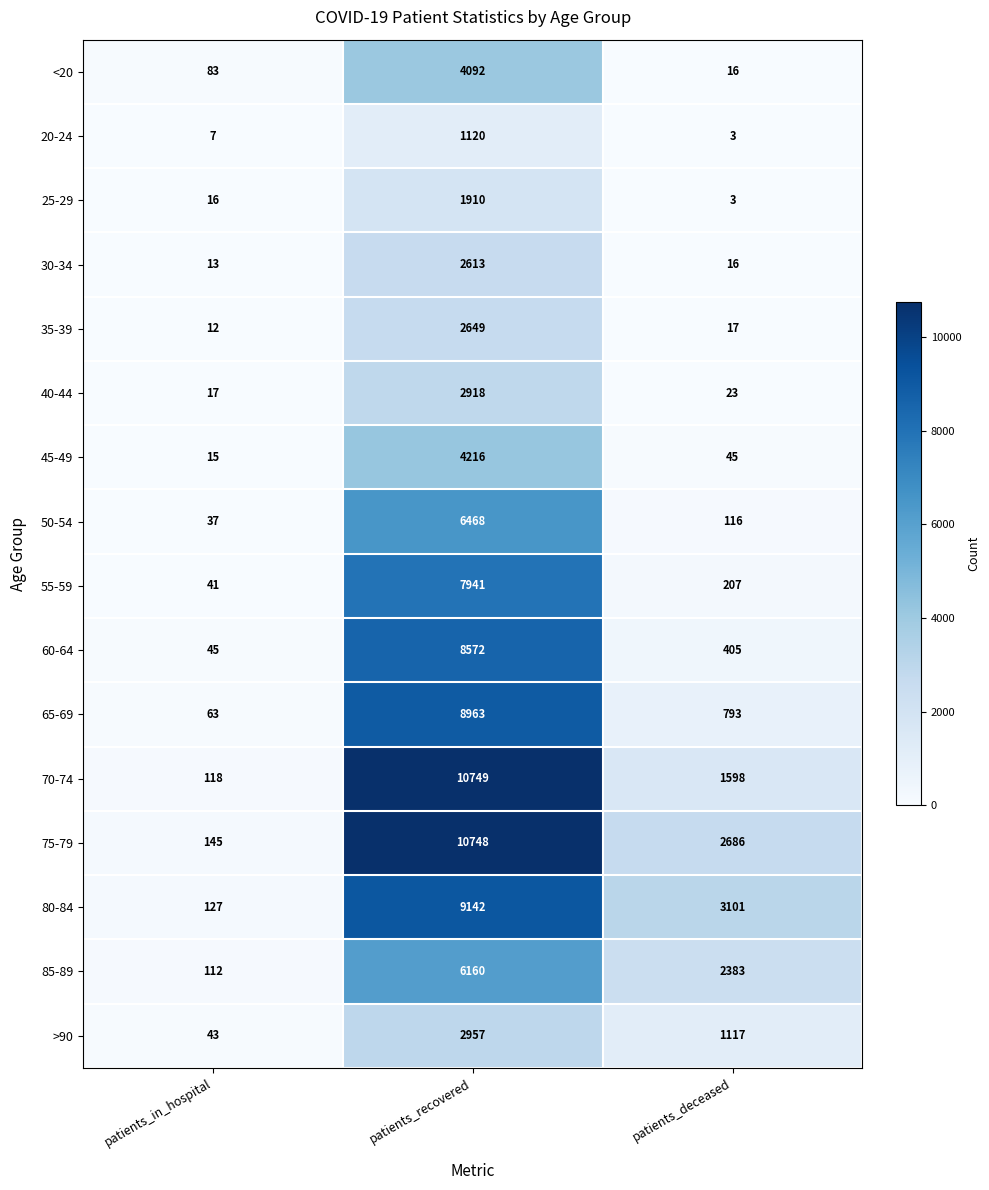

What is the maximum value shown in the chart?

10749